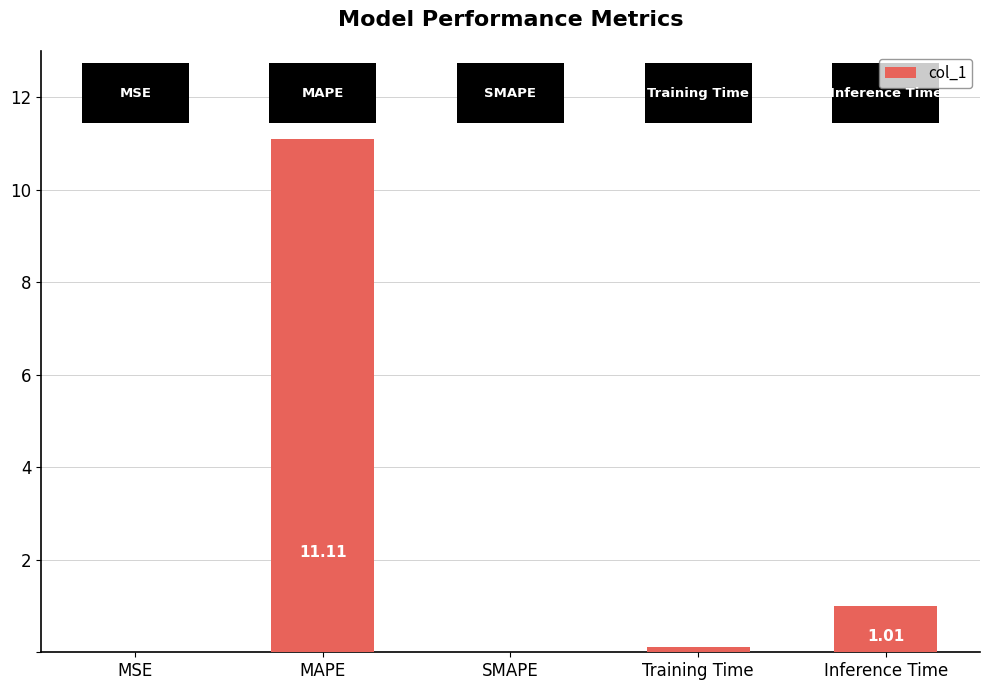

At which label is the value closest to 5?

Inference Time